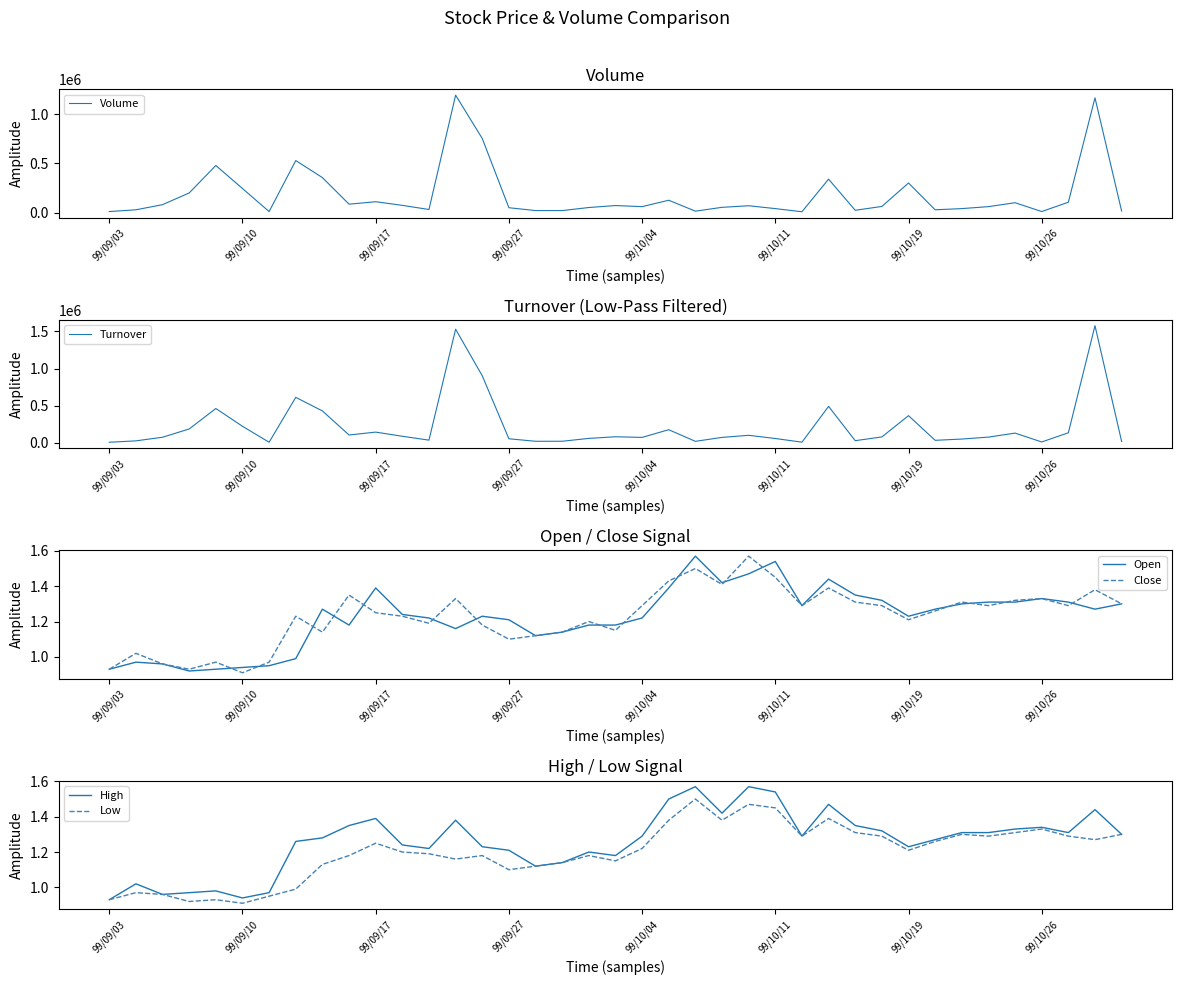

Which category has the lowest value in the Close series?

99/09/10